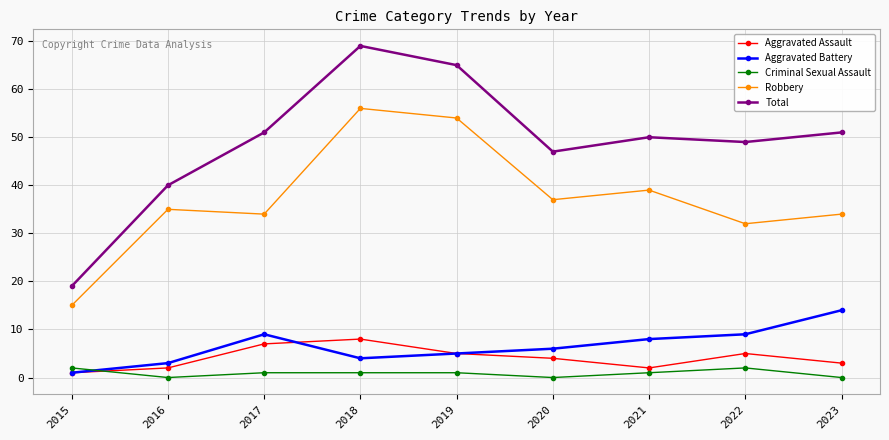

Rank the series by their maximum value, from lowest to highest.

Criminal Sexual Assault, Aggravated Assault, Aggravated Battery, Robbery, Total